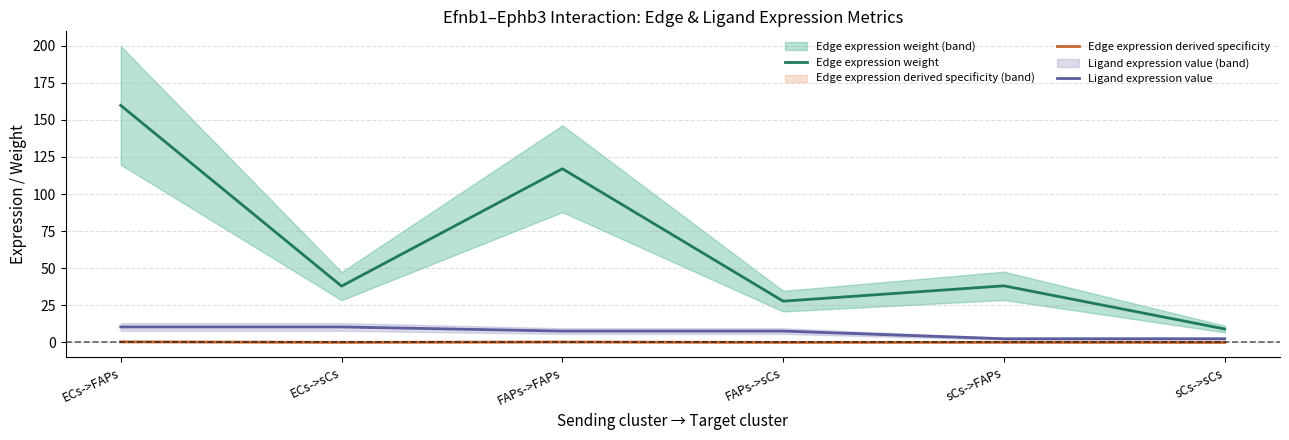

Between FAPs->FAPs and sCs->FAPs, which is larger?

FAPs->FAPs